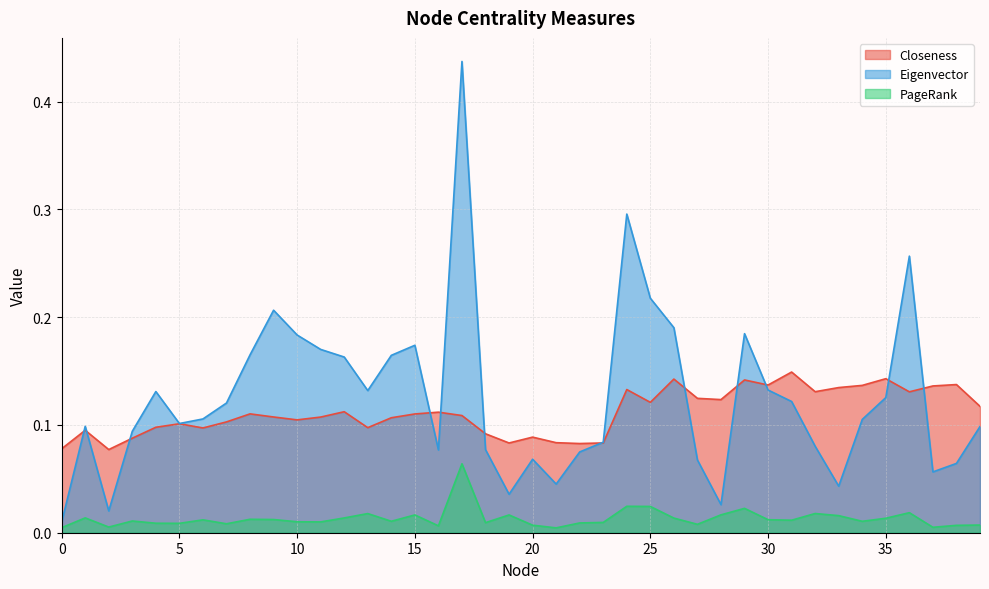

Reading left to right, list all the values displayed in this chart.

Closeness: 0=0.1	1=0.1	2=0.1	3=0.1	4=0.1	5=0.1	6=0.1	7=0.1	8=0.1	9=0.1	10=0.1	11=0.1	12=0.1	13=0.1	14=0.1	15=0.1	16=0.1	17=0.1	18=0.1	19=0.1	20=0.1	21=0.1	22=0.1	23=0.1	24=0.1	25=0.1	26=0.1	27=0.1	28=0.1	29=0.1	30=0.1	31=0.1	32=0.1	33=0.1	34=0.1	35=0.1	36=0.1	37=0.1	38=0.1	39=0.1
Eigenvector: 0=0.0	1=0.1	2=0.0	3=0.1	4=0.1	5=0.1	6=0.1	7=0.1	8=0.2	9=0.2	10=0.2	11=0.2	12=0.2	13=0.1	14=0.2	15=0.2	16=0.1	17=0.4	18=0.1	19=0.0	20=0.1	21=0.0	22=0.1	23=0.1	24=0.3	25=0.2	26=0.2	27=0.1	28=0.0	29=0.2	30=0.1	31=0.1	32=0.1	33=0.0	34=0.1	35=0.1	36=0.3	37=0.1	38=0.1	39=0.1
PageRank: 0=0.0	1=0.0	2=0.0	3=0.0	4=0.0	5=0.0	6=0.0	7=0.0	8=0.0	9=0.0	10=0.0	11=0.0	12=0.0	13=0.0	14=0.0	15=0.0	16=0.0	17=0.1	18=0.0	19=0.0	20=0.0	21=0.0	22=0.0	23=0.0	24=0.0	25=0.0	26=0.0	27=0.0	28=0.0	29=0.0	30=0.0	31=0.0	32=0.0	33=0.0	34=0.0	35=0.0	36=0.0	37=0.0	38=0.0	39=0.0